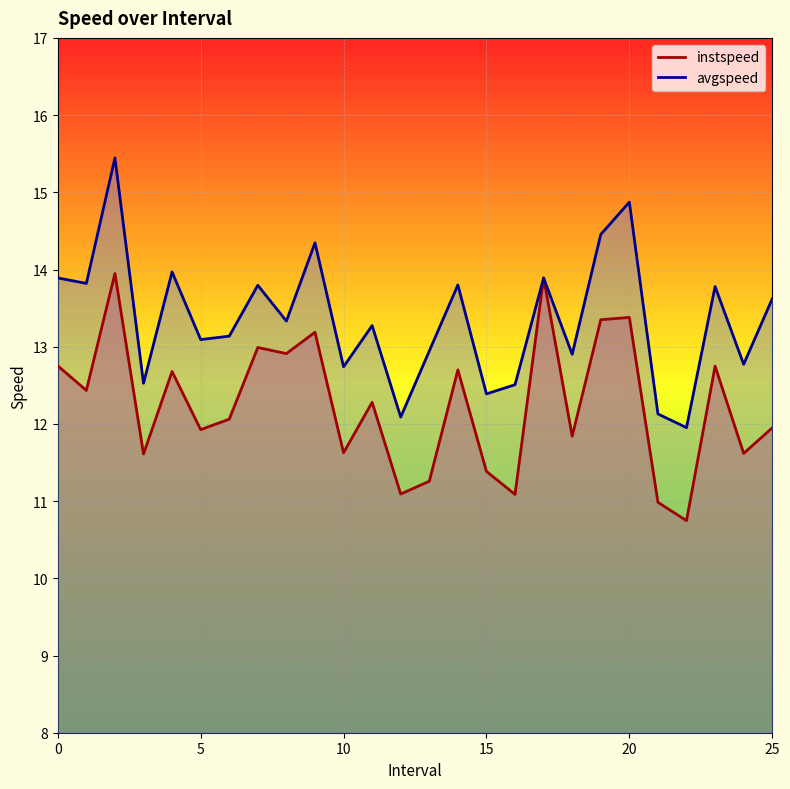

Where is the first local minimum for avgspeed?

1.0